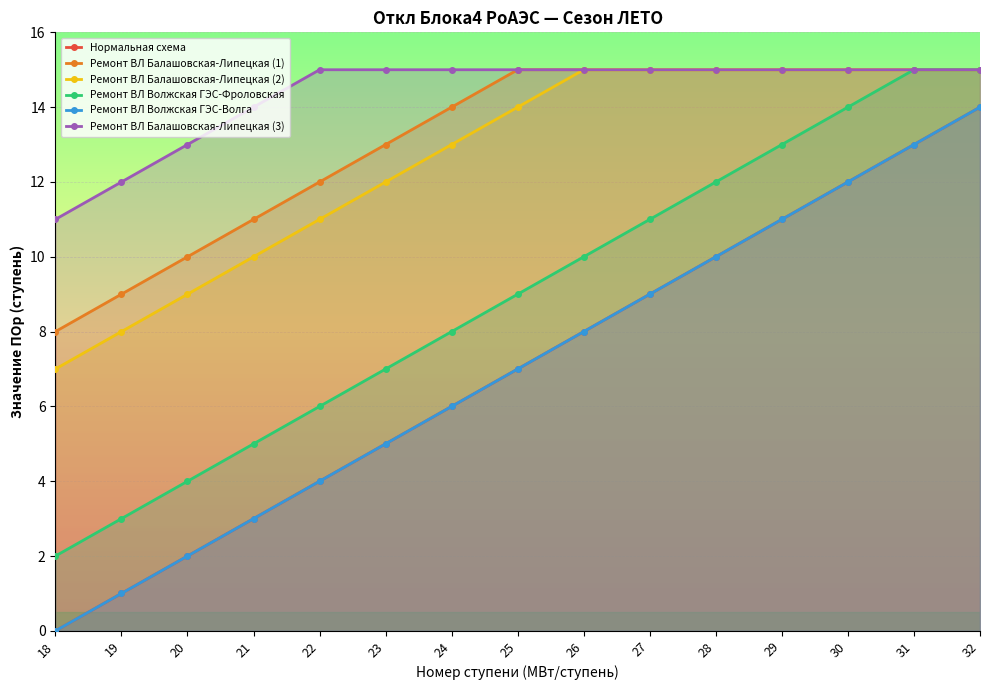

Reading left to right, extract all data points from this chart.

Нормальная схема: 0	1	2	3	4	5	6	7	8	9	10	11	12	13	14
Ремонт ВЛ Балашовская-Липецкая (1): 8	9	10	11	12	13	14	15	15	15	15	15	15	15	15
Ремонт ВЛ Балашовская-Липецкая (2): 7	8	9	10	11	12	13	14	15	15	15	15	15	15	15
Ремонт ВЛ Волжская ГЭС-Фроловская: 2	3	4	5	6	7	8	9	10	11	12	13	14	15	15
Ремонт ВЛ Волжская ГЭС-Волга: 0	1	2	3	4	5	6	7	8	9	10	11	12	13	14
Ремонт ВЛ Балашовская-Липецкая (3): 11	12	13	14	15	15	15	15	15	15	15	15	15	15	15